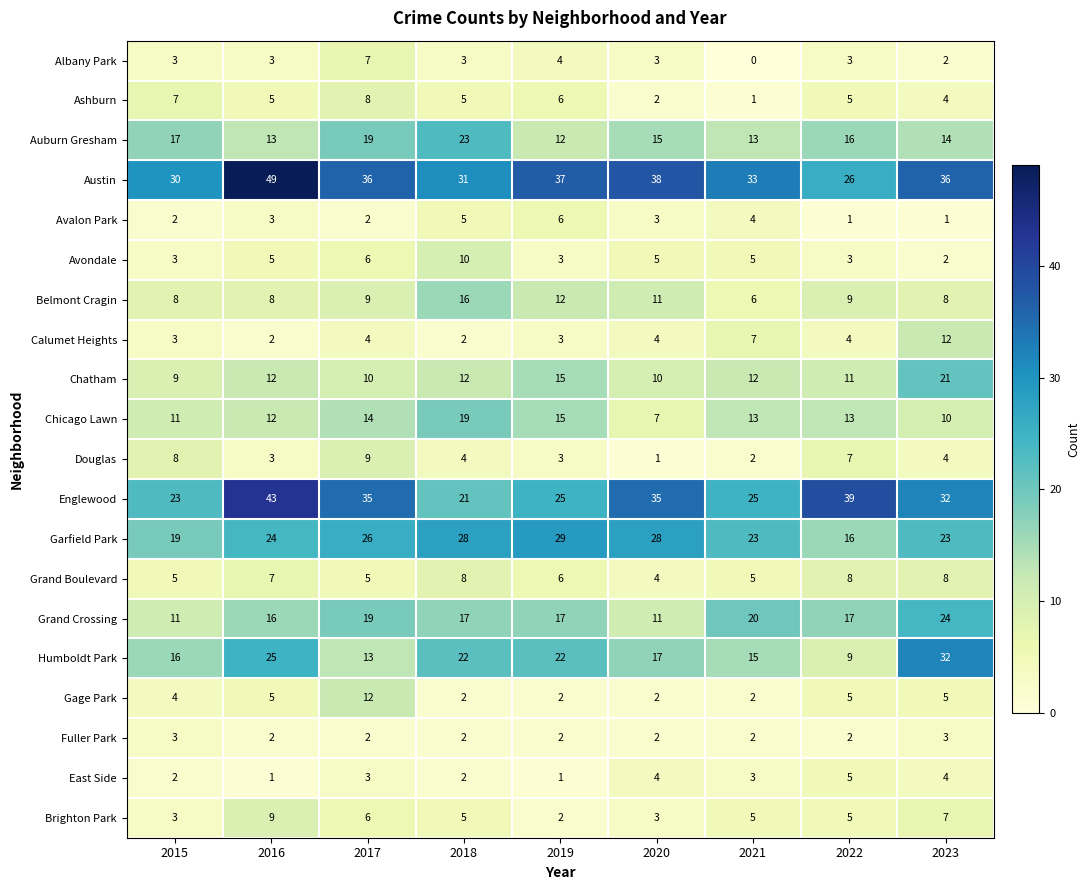

What is the sum of all East Side values?

25